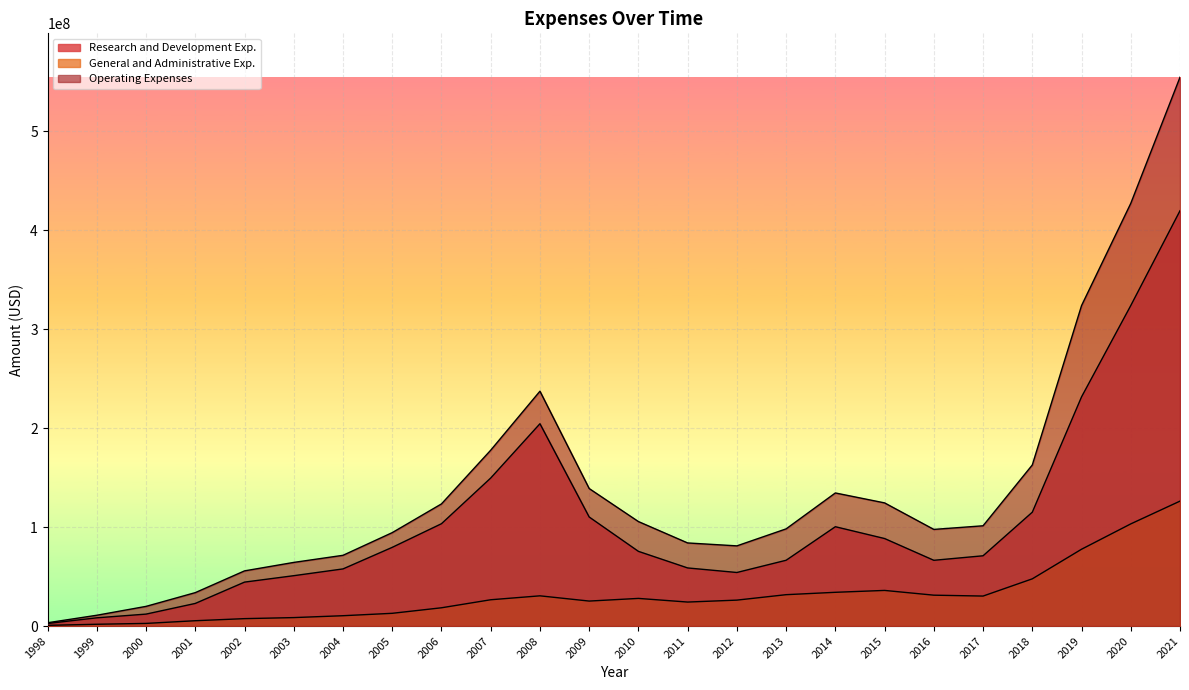

Rank the series at 2016 from lowest to highest value.

General and Administrative Exp., Research and Development Exp., Operating Expenses